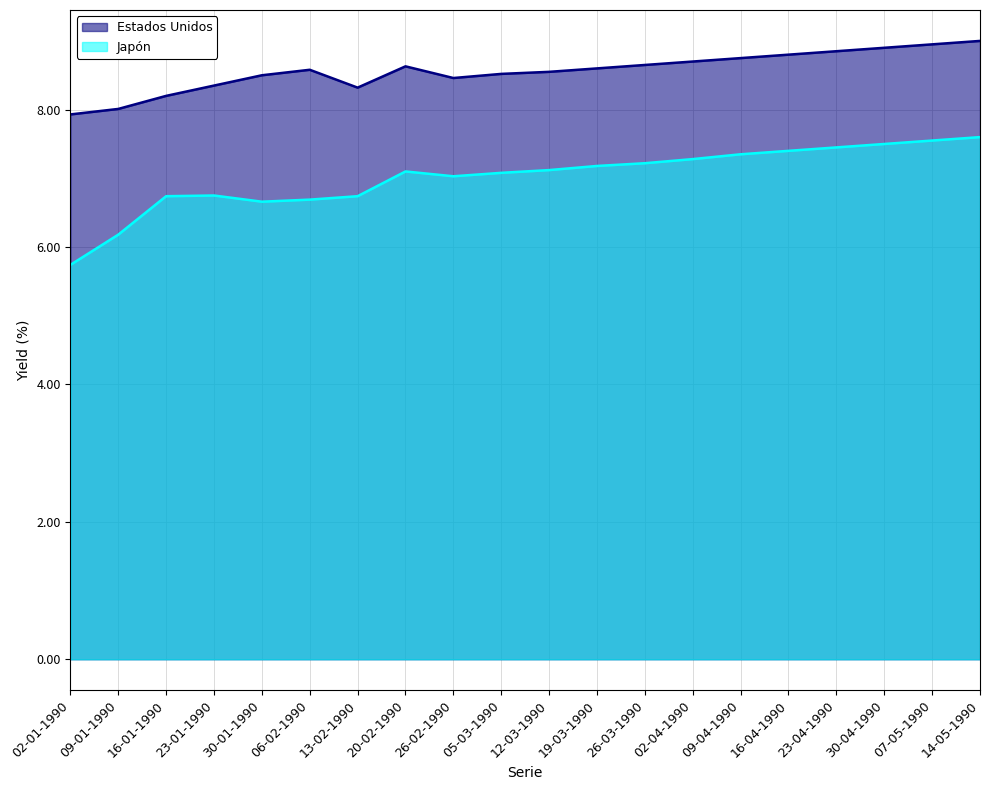

What is the value of the Estados Unidos point at the 14th from the left?

8.7